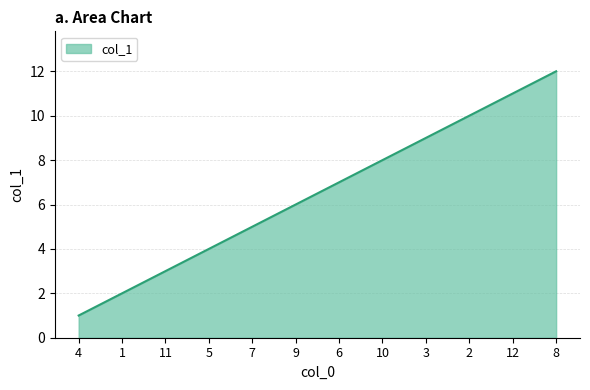

What is the maximum value shown in the chart?

12